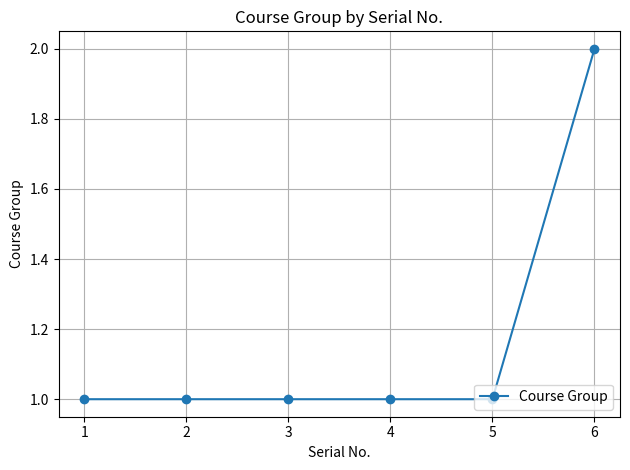

What is the value of the 3rd point from the left?

1